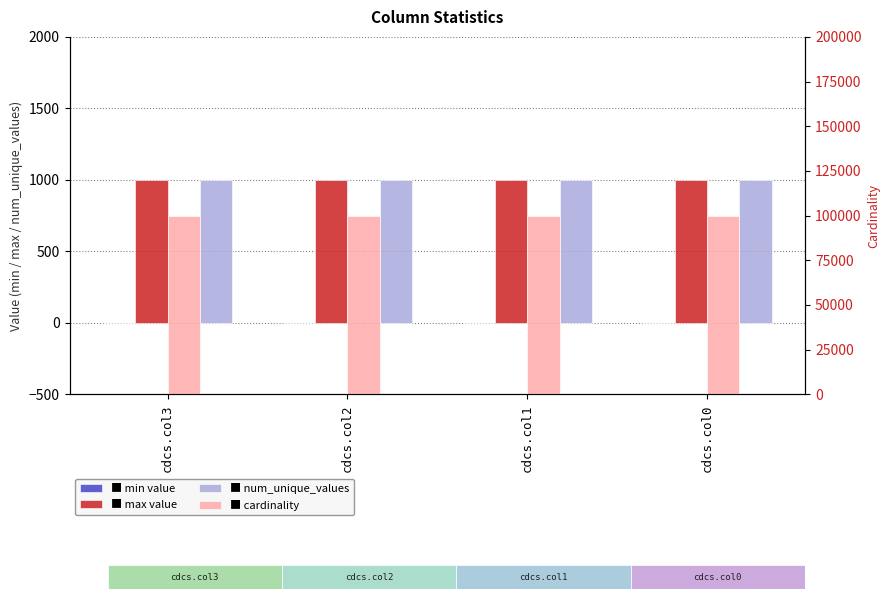

How many bars are there in total?

16